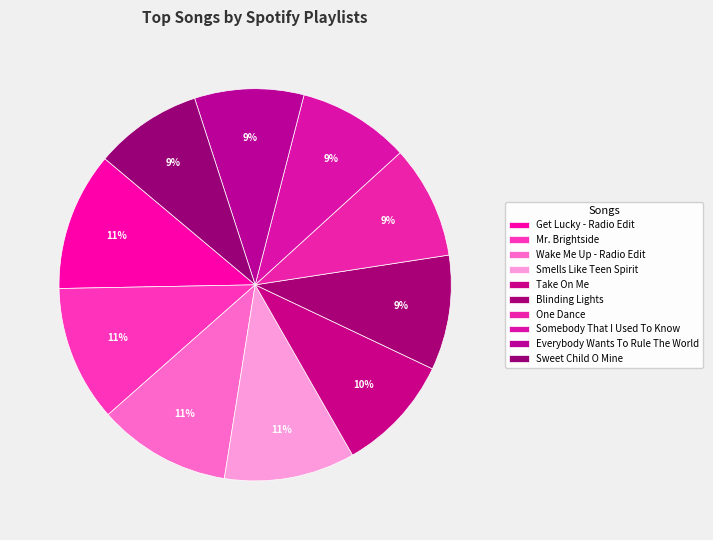

How much of the chart is everything except One Dance?

90.7%